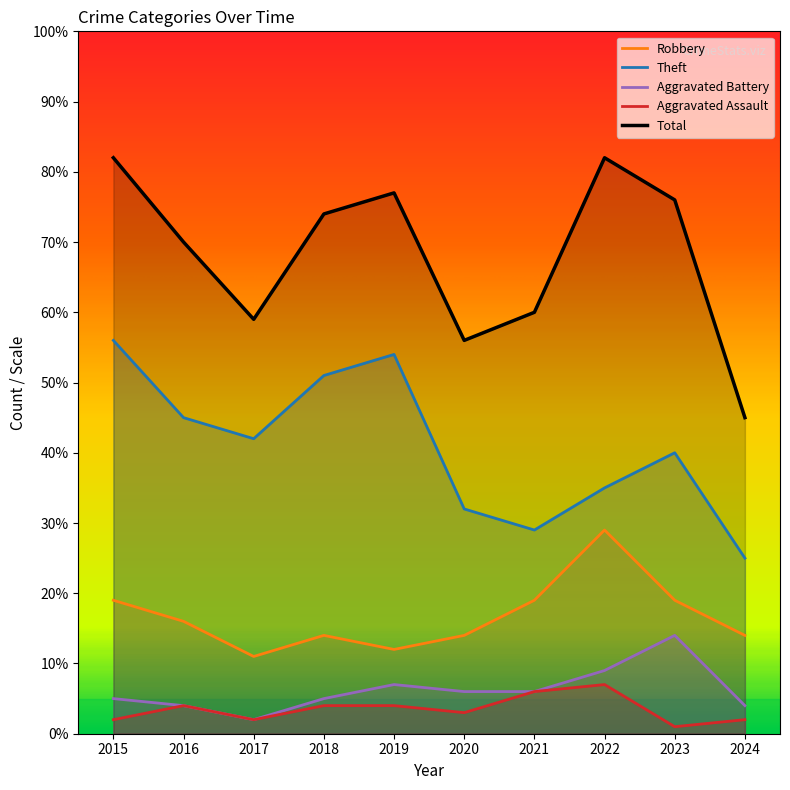

What is the difference between the maximum and second lowest values in the Aggravated Assault series?

5